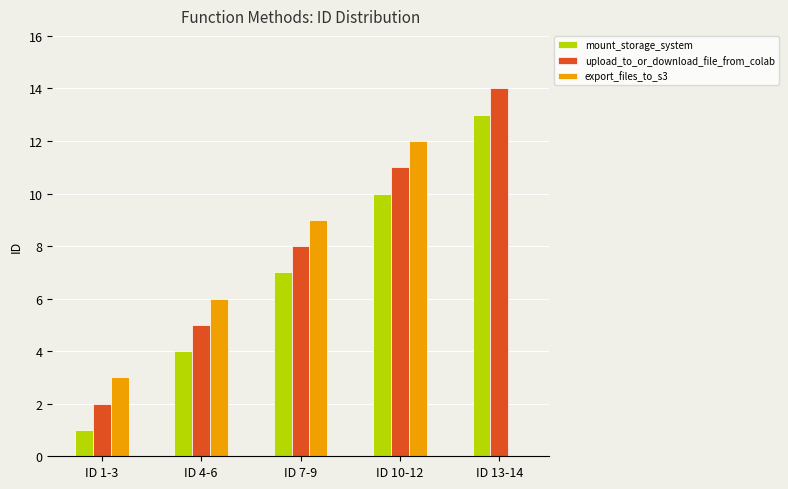

Which series has the largest total across all categories?

upload_to_or_download_file_from_colab